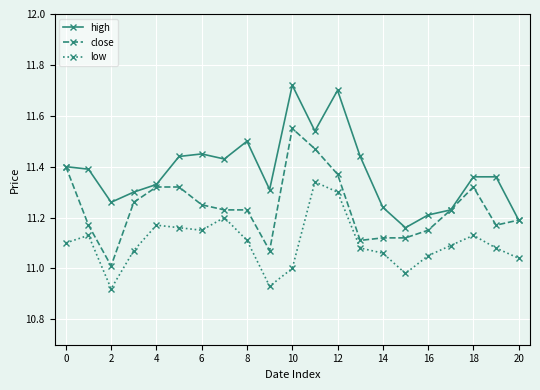

True or false: low has more than 2 interior local peaks.

True